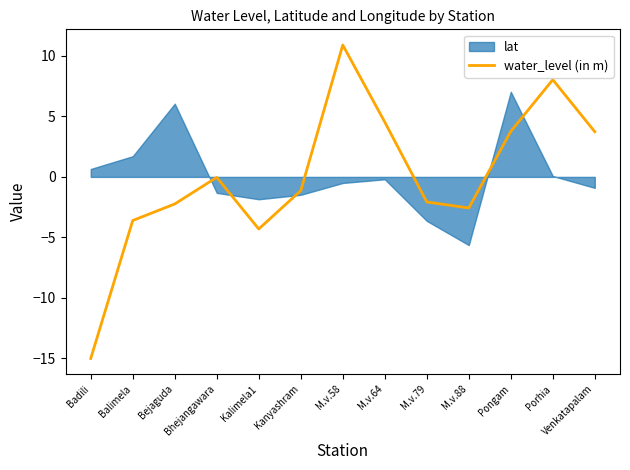

What is the maximum value for water_level (in m)?

10.9